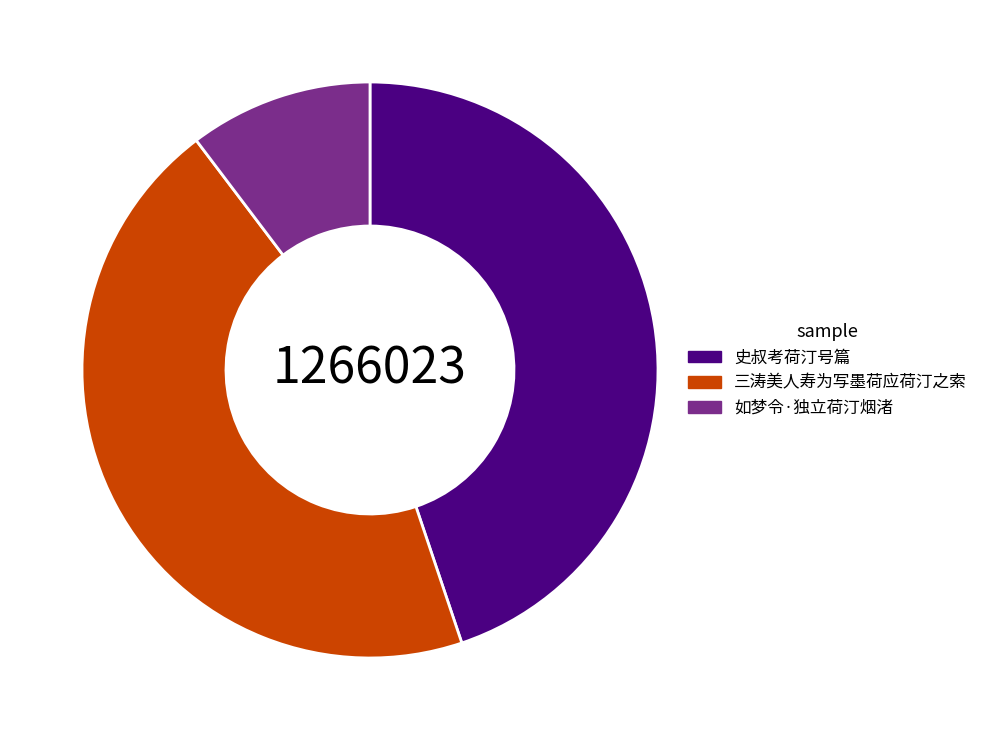

Does any single category account for the majority?

No